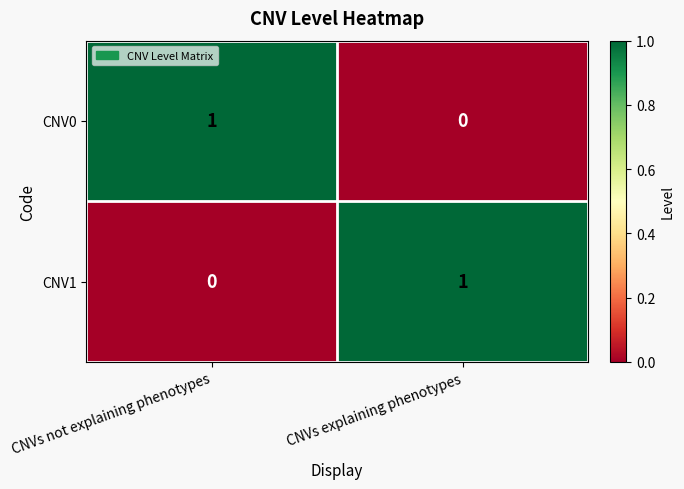

Is it true that CNV1 equals 1 at CNVs explaining phenotypes?

True